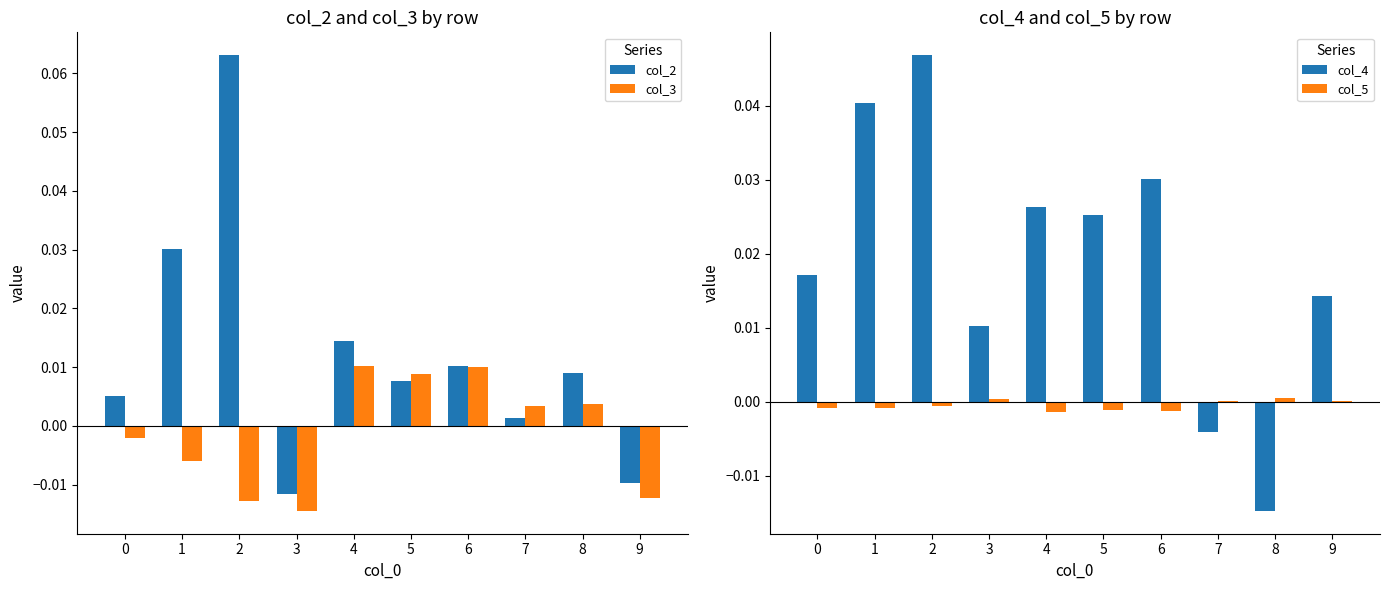

The value of col_2 at 8 is 0.0. True or false?

True